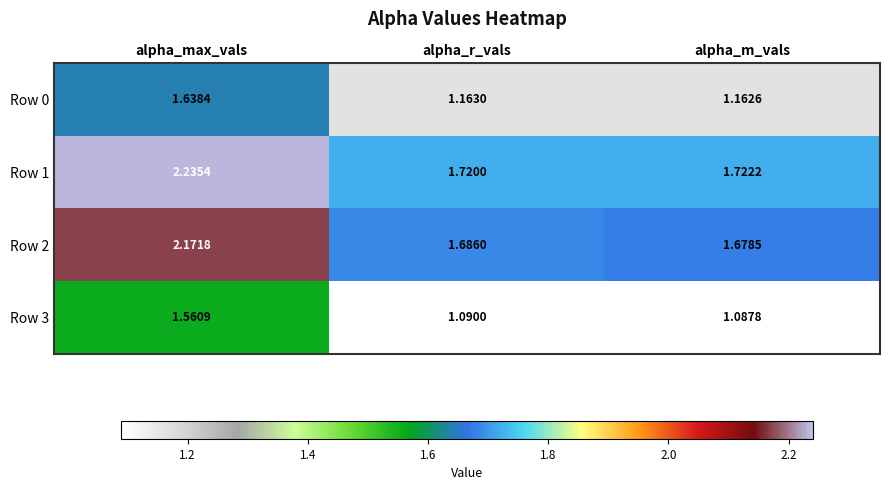

Which category has the highest value across all series?

alpha_max_vals